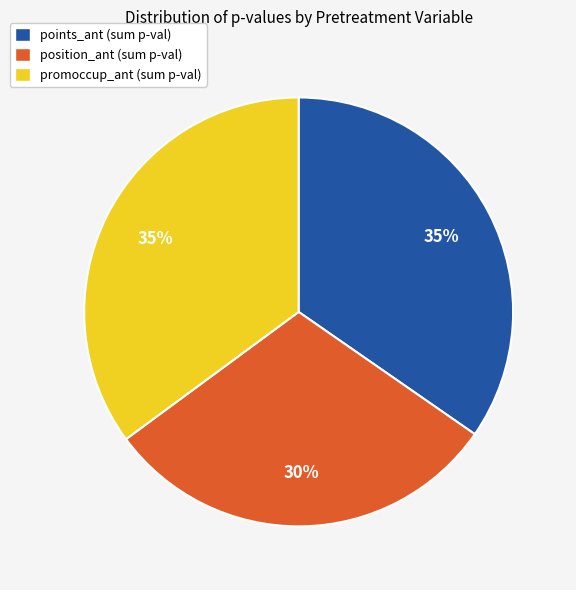

Do promoccup_ant (sum p-val) and position_ant (sum p-val) together represent more than half of the pie?

Yes